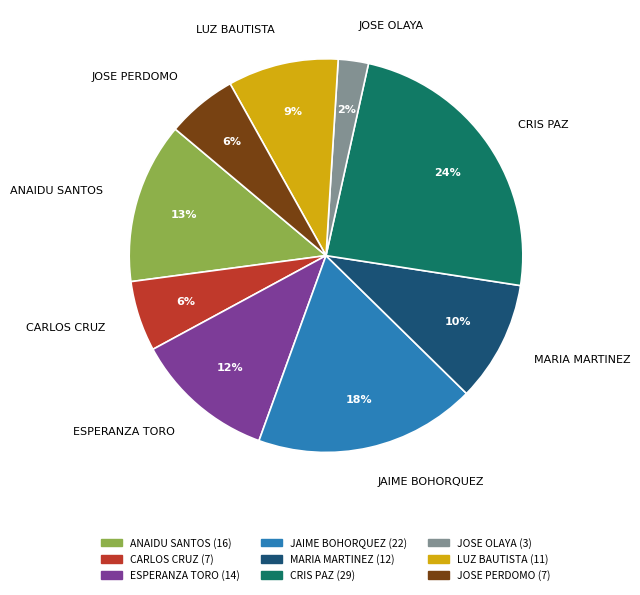

To the nearest percent, what portion does JOSE OLAYA represent?

2%